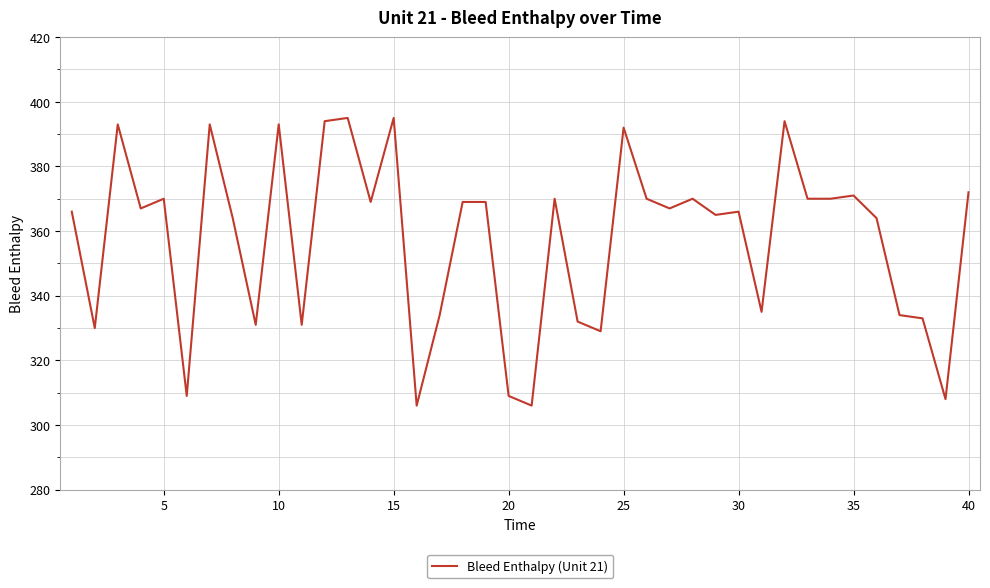

What is the greatest value displayed?

395